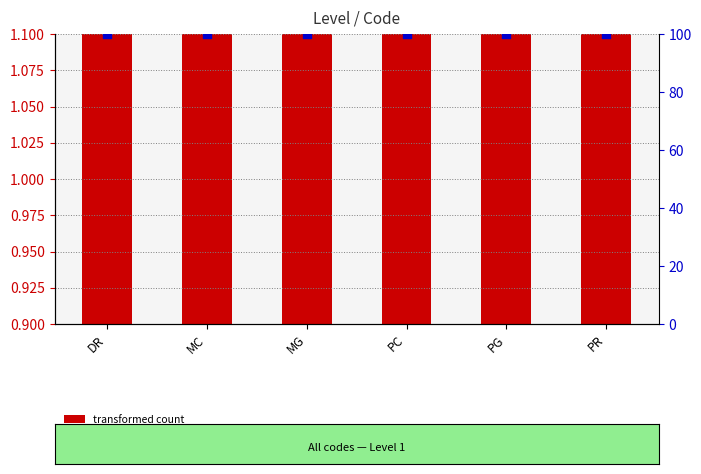

Is the value of percentile rank within the sample at DR greater than the value of transformed count at PG?

Yes